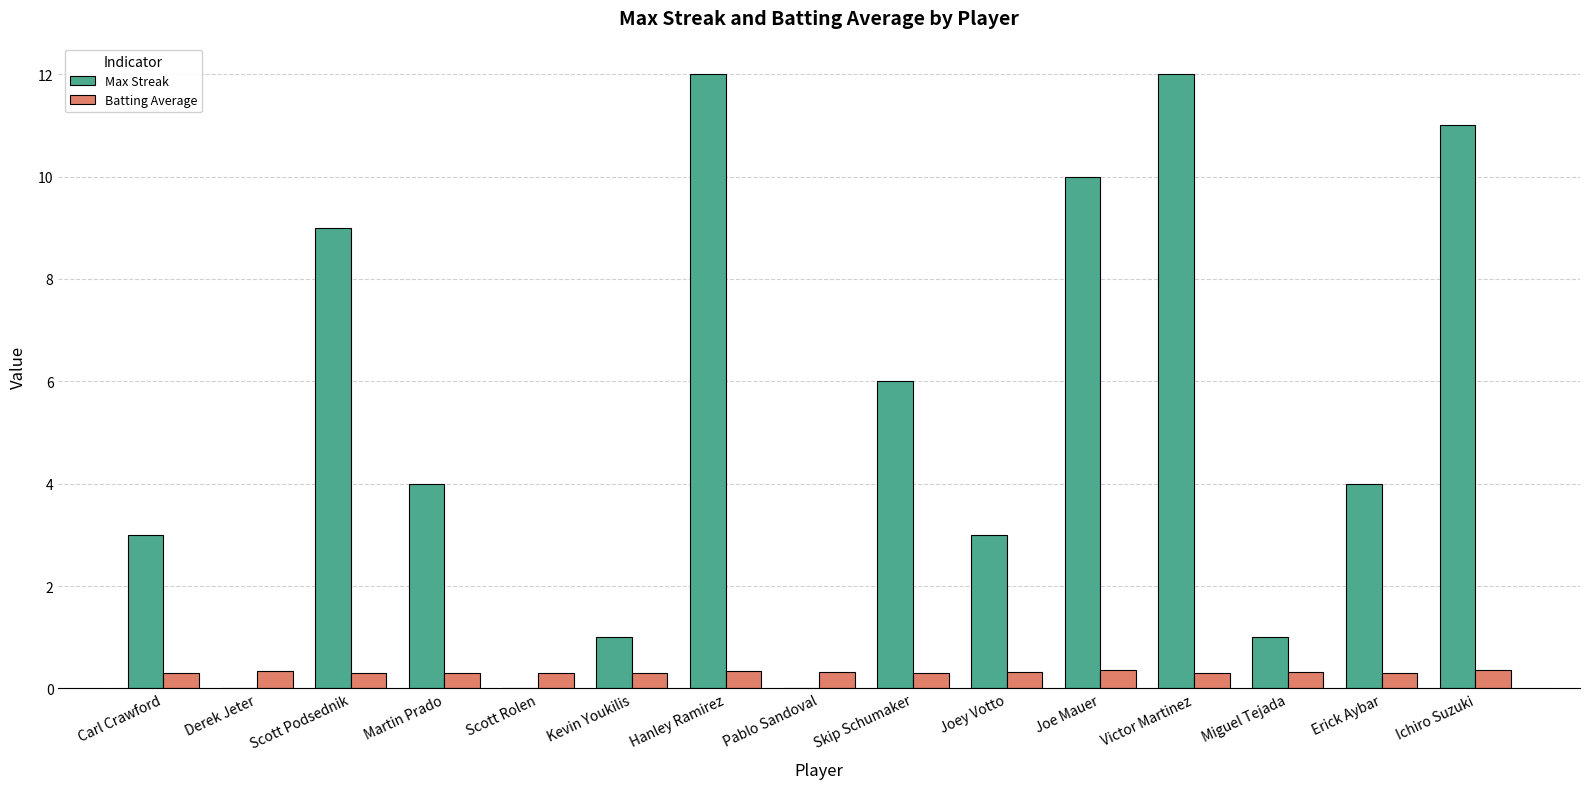

What is the total value across all series at Scott Rolen?

0.3